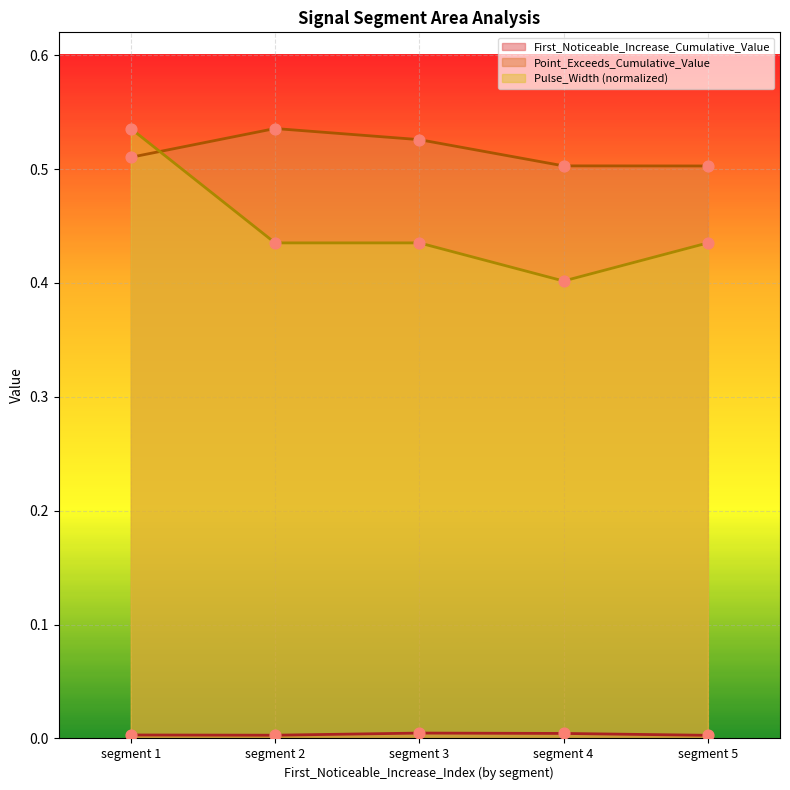

Which series contains the highest Y value?

Point_Exceeds_Cumulative_Value